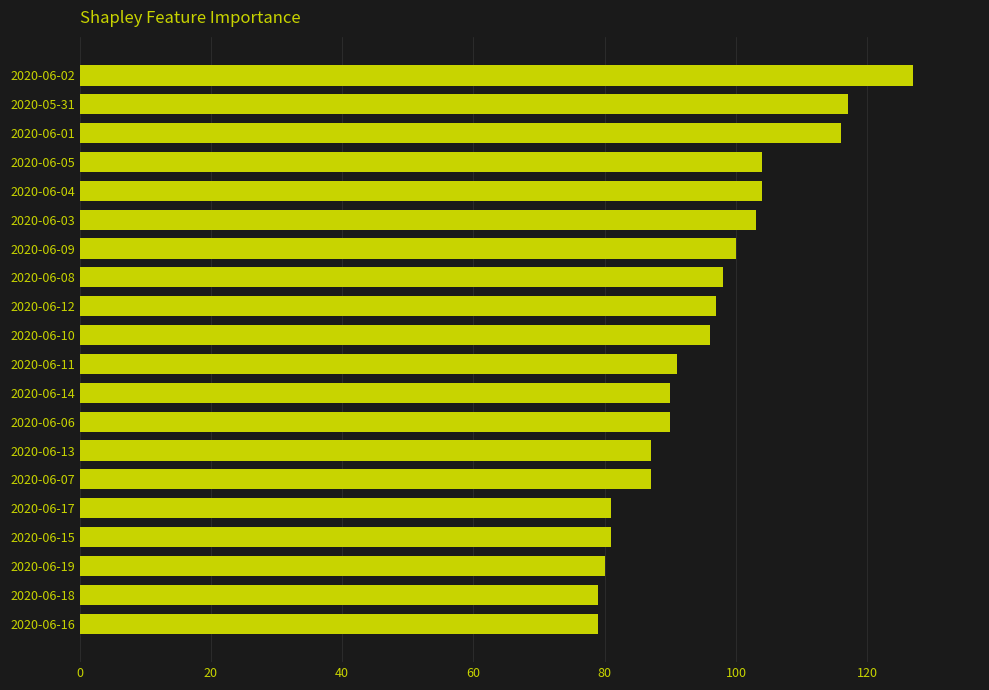

The value at 2020-06-04 is 104. True or false?

True